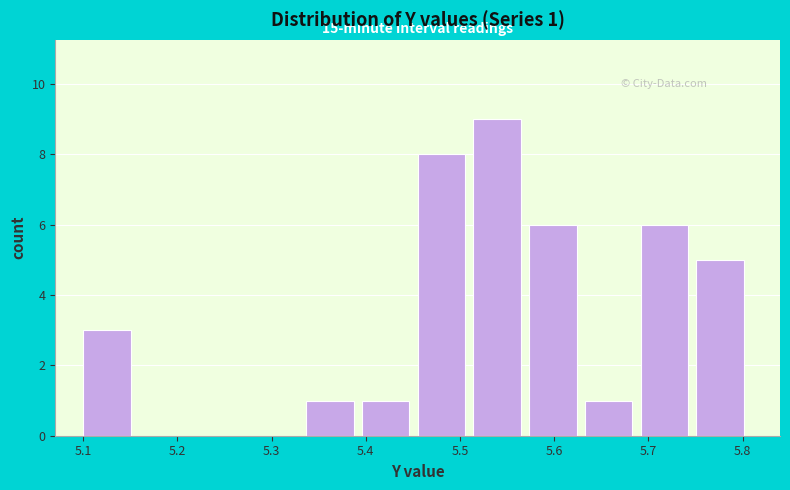

Over which range of the x-axis is the bar tallest?

5.51 to 5.57